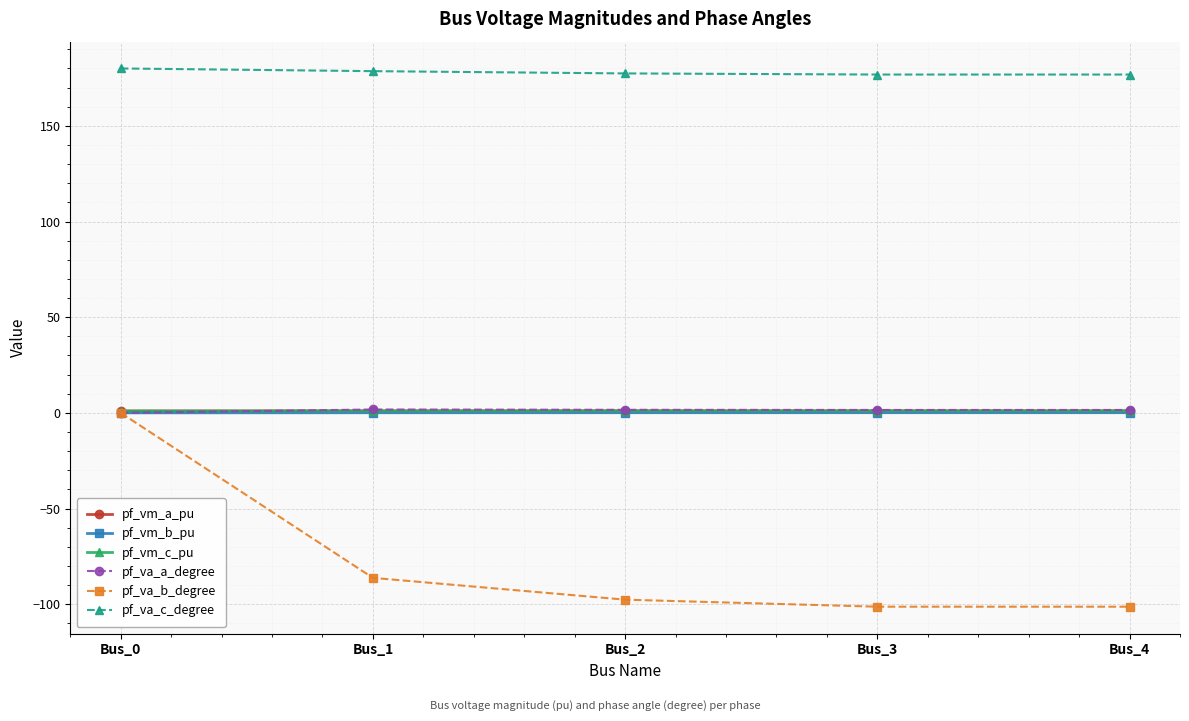

Between Bus_0 and Bus_4, which series saw the biggest shift?

pf_va_b_degree